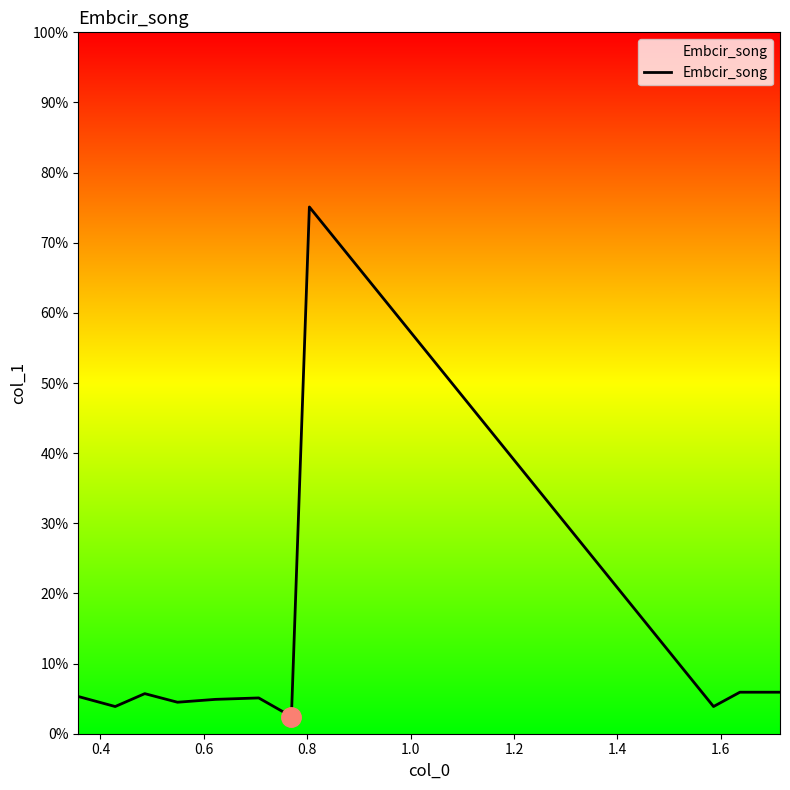

Is this an area chart (filled region under the line)?

No